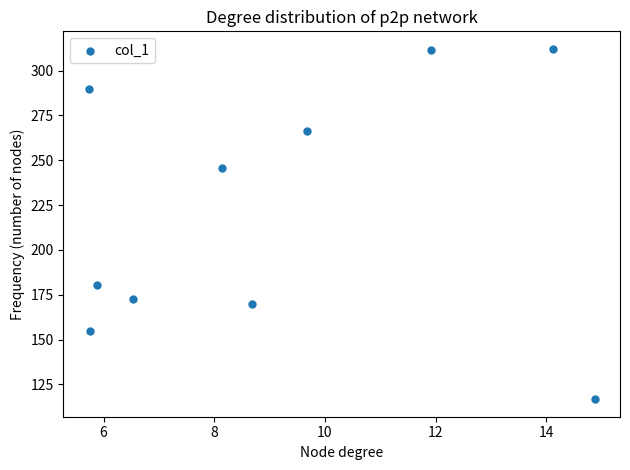

What is the range of X values (max minus min)?

9.1